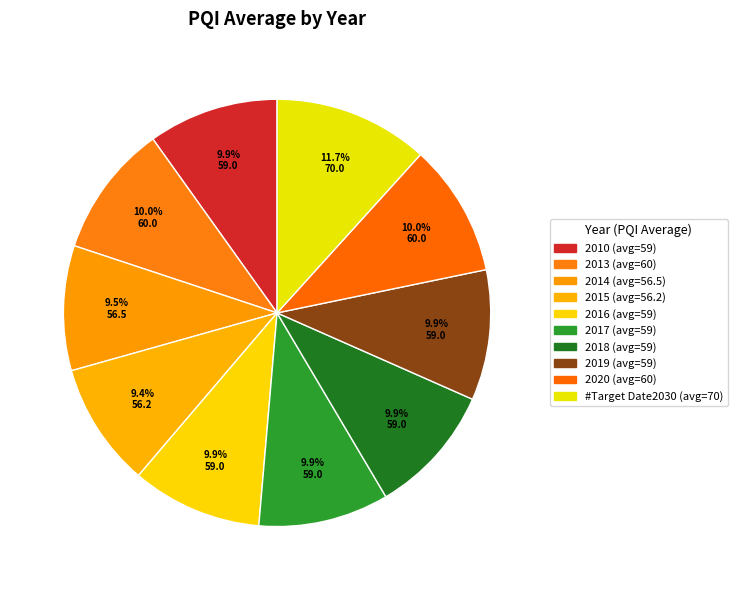

How many slices are in this pie chart?

10